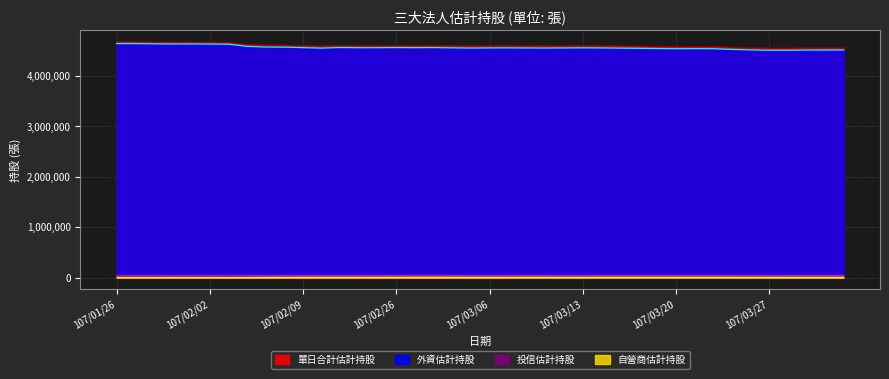

What is the minimum value for 自營商估計持股?

1670